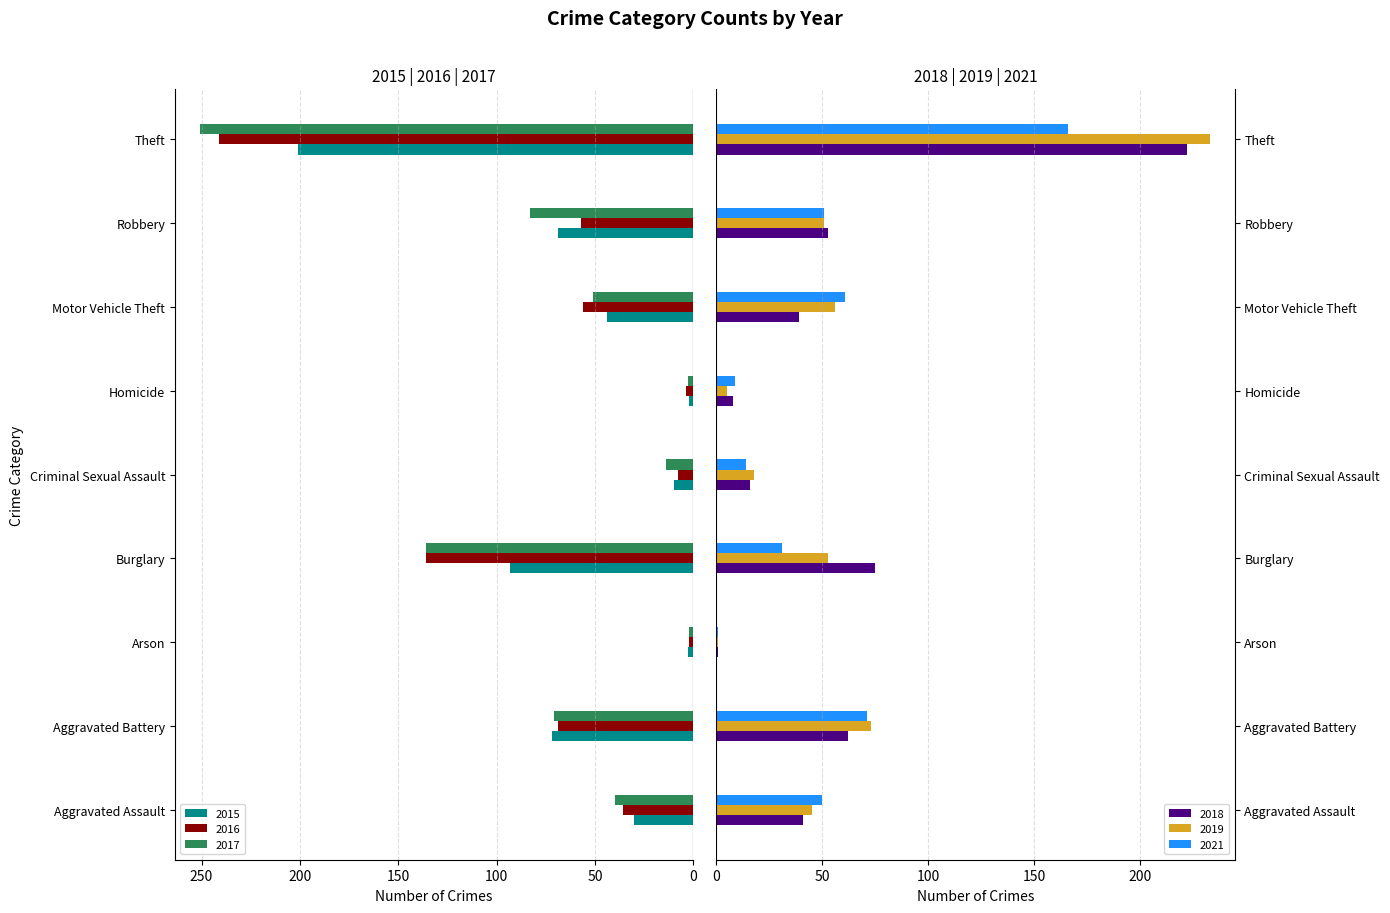

At which category is the sum across all series the highest?

Theft